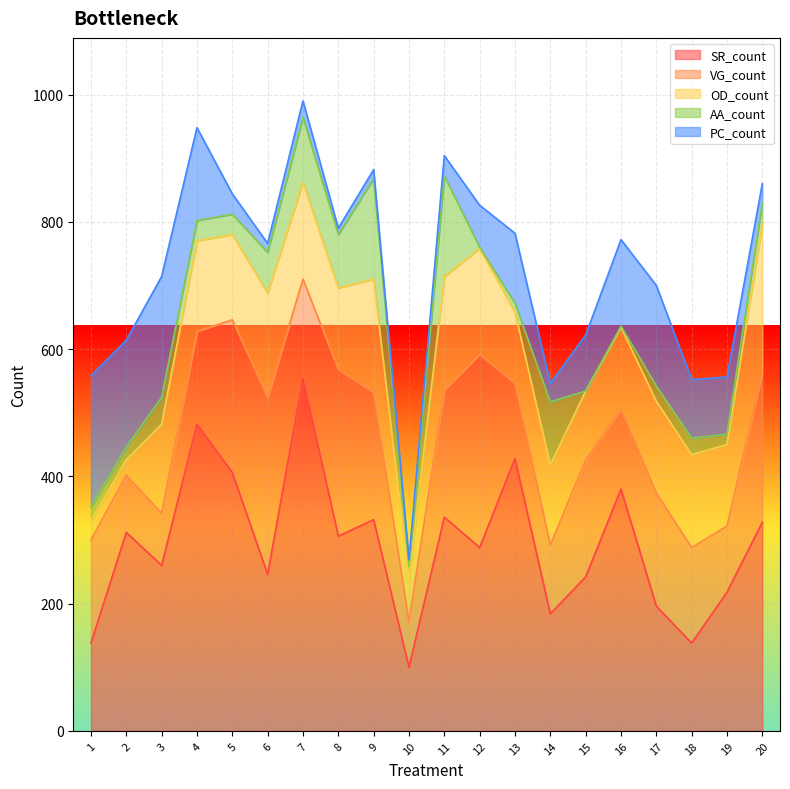

True or false: PC_count has more than 2 points higher than both neighbors.

True